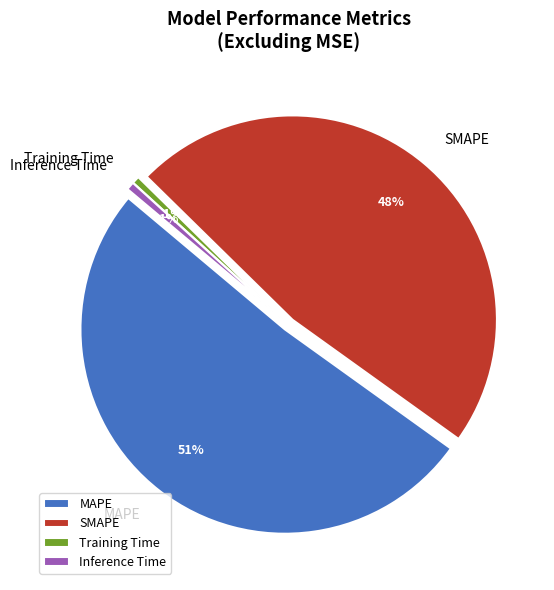

To the nearest percent, what is the average slice percentage?

25%